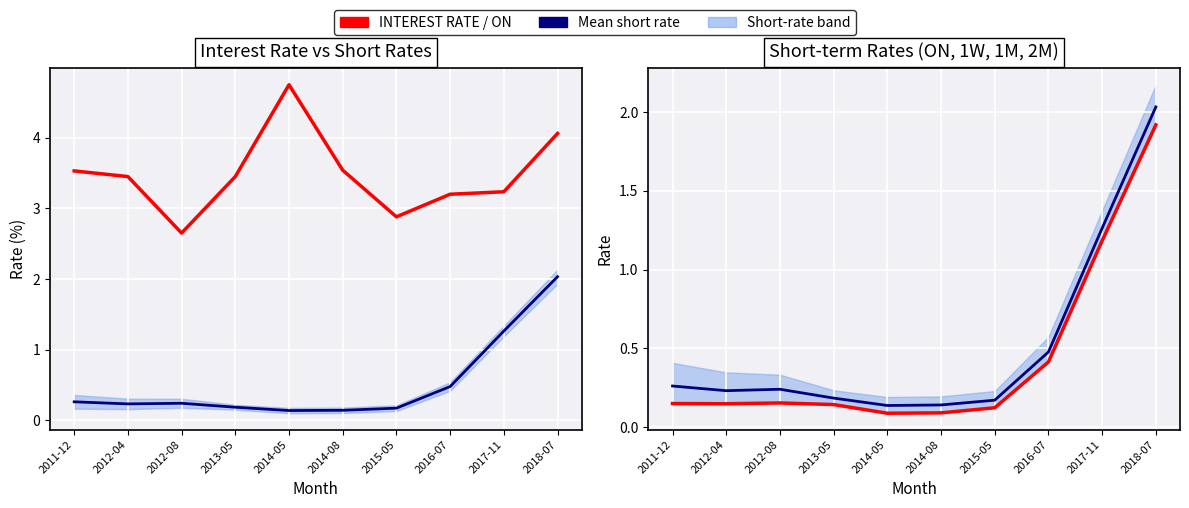

What is the spread (max minus min) of values at 2016-07?

2.8